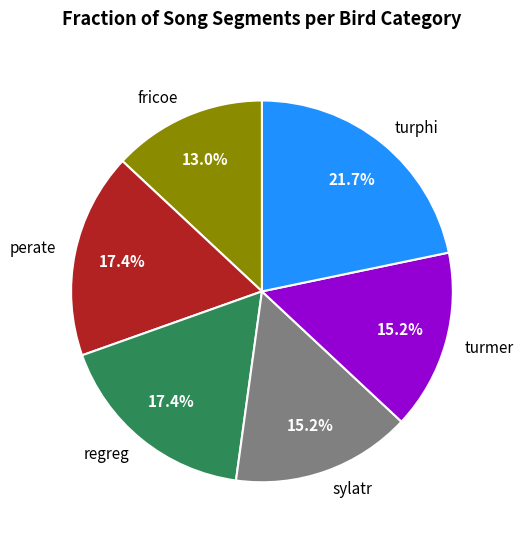

The turphi slice represents 12% of the pie. True or false?

False